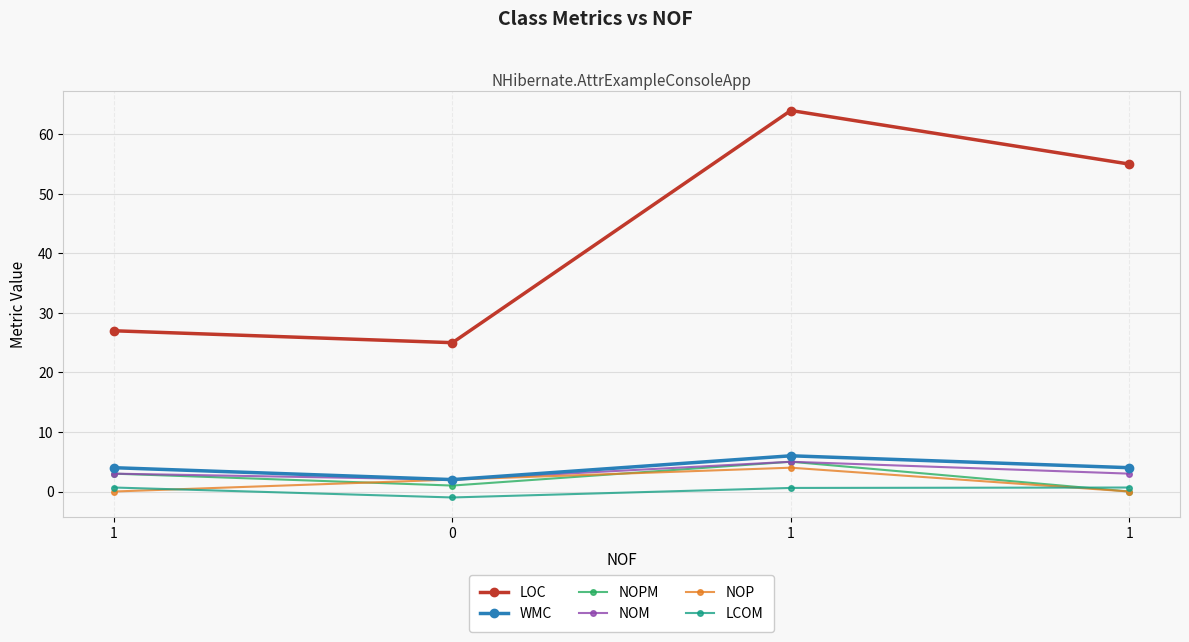

True or false: NOP and WMC intersect in this chart.

False